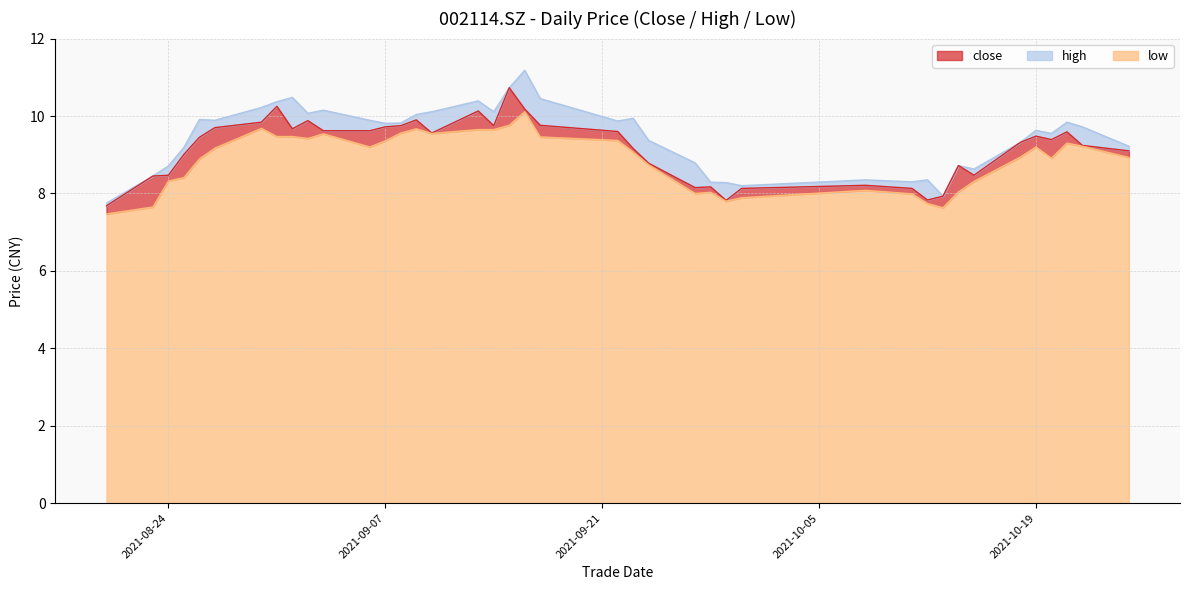

What is the difference between the low values at 20210825 and 20210916?

1.7